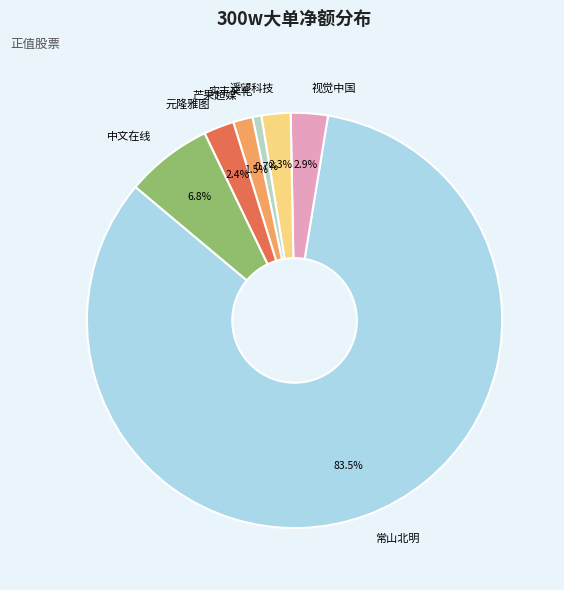

How many segments does this pie chart have?

7